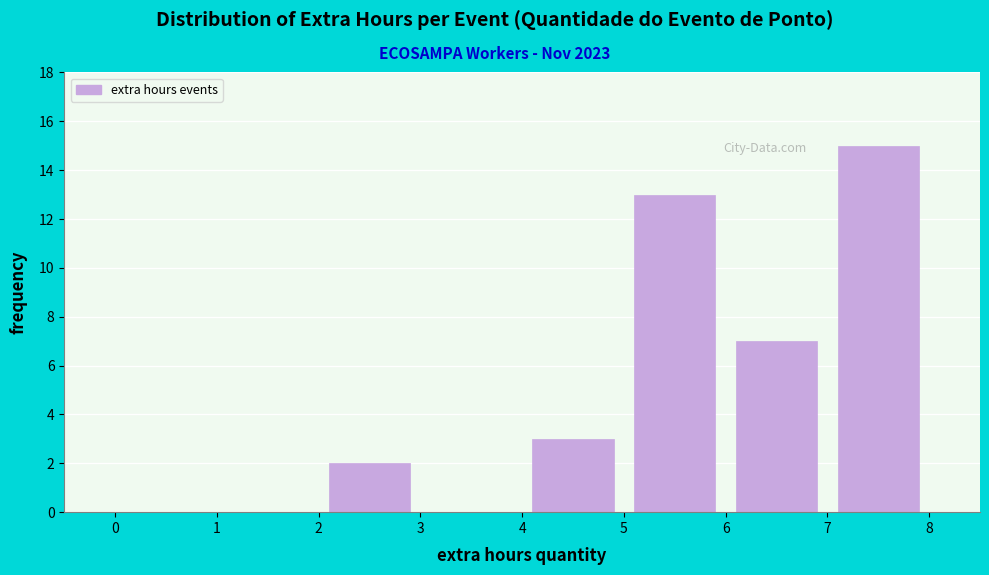

Reading left to right, list every bar in this chart as the range it spans on the x-axis followed by its height. The values are not printed on the chart, so give them approximately, as read against the axis.

0 to 1: 0
1 to 2: 0
2 to 3: 2
3 to 4: 0
4 to 5: 3
5 to 6: 13
6 to 7: 7
7 to 8: 15